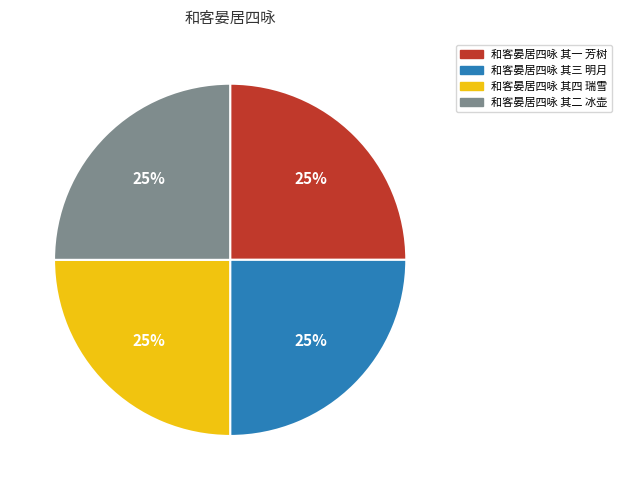

What percentage is the 和客晏居四咏 其三 明月 slice, to the nearest percent?

25%